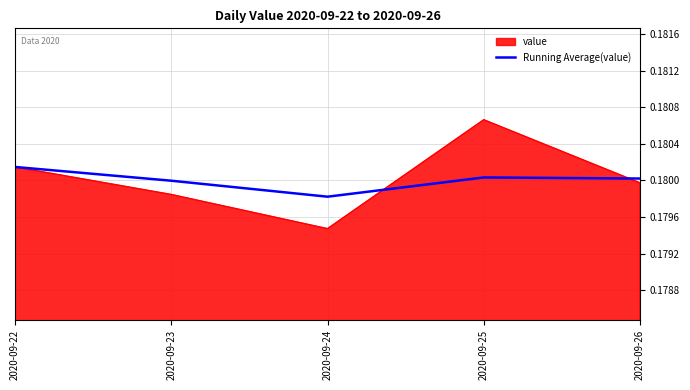

How many lines are shown in the chart?

2